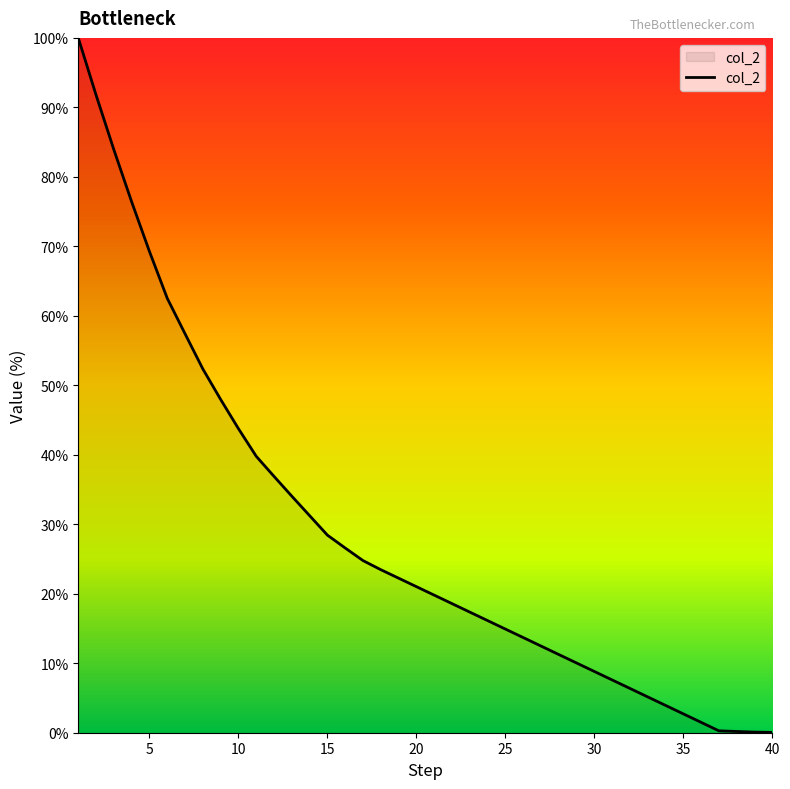

How many categories are shown in the chart?

40